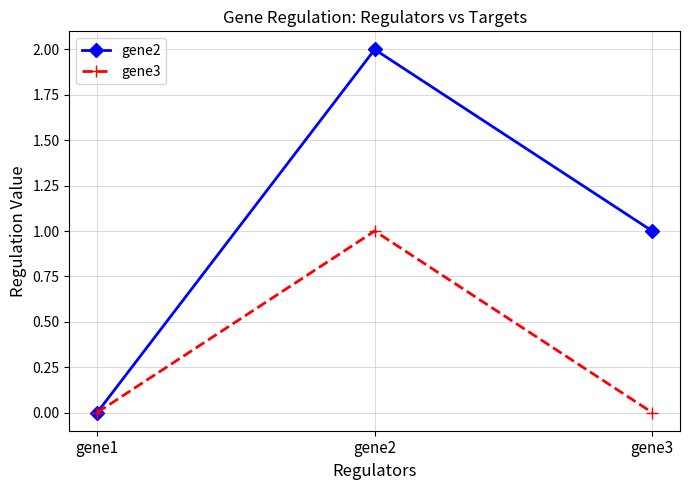

How many lines are shown in the chart?

2